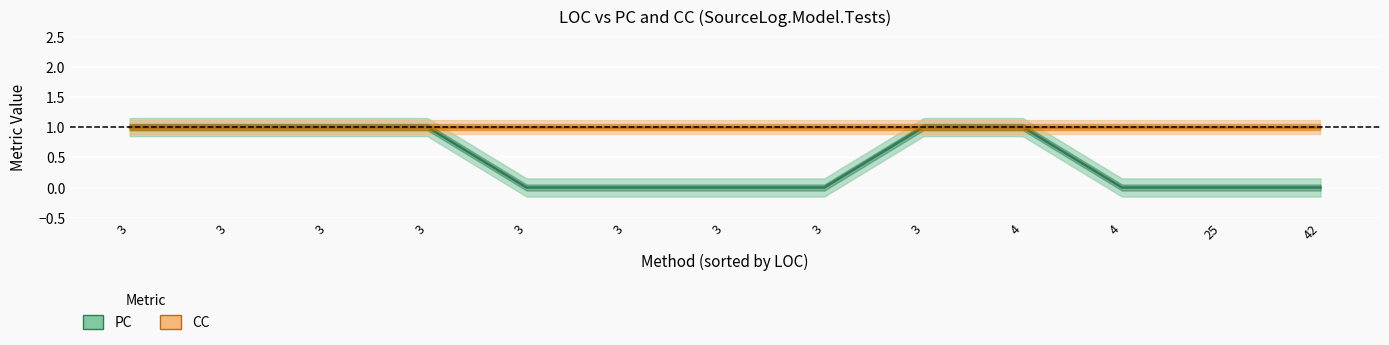

Rank the series by their maximum value, from lowest to highest.

PC, CC